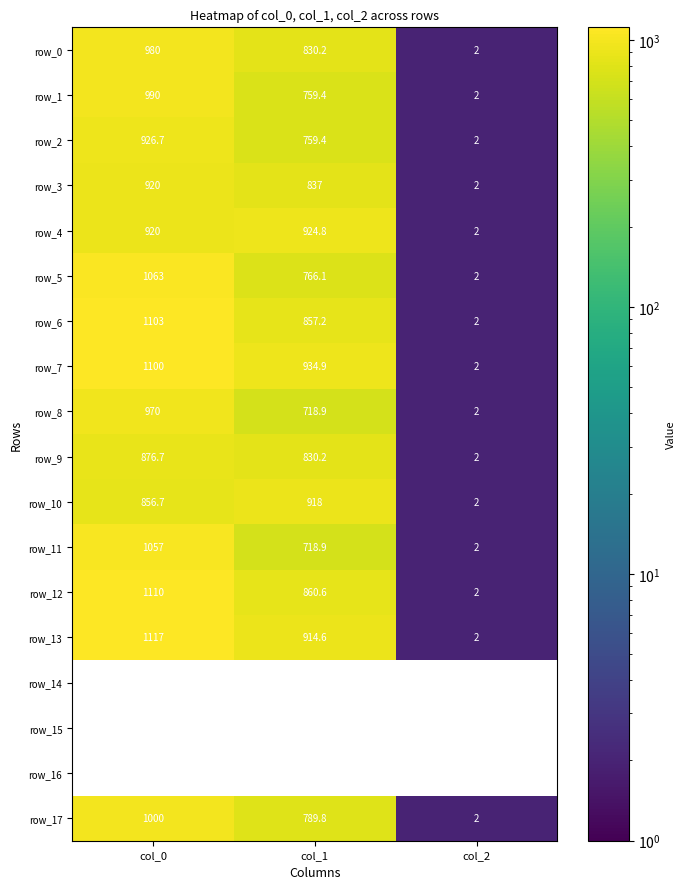

Which has a higher value, col_1 or col_0?

col_0